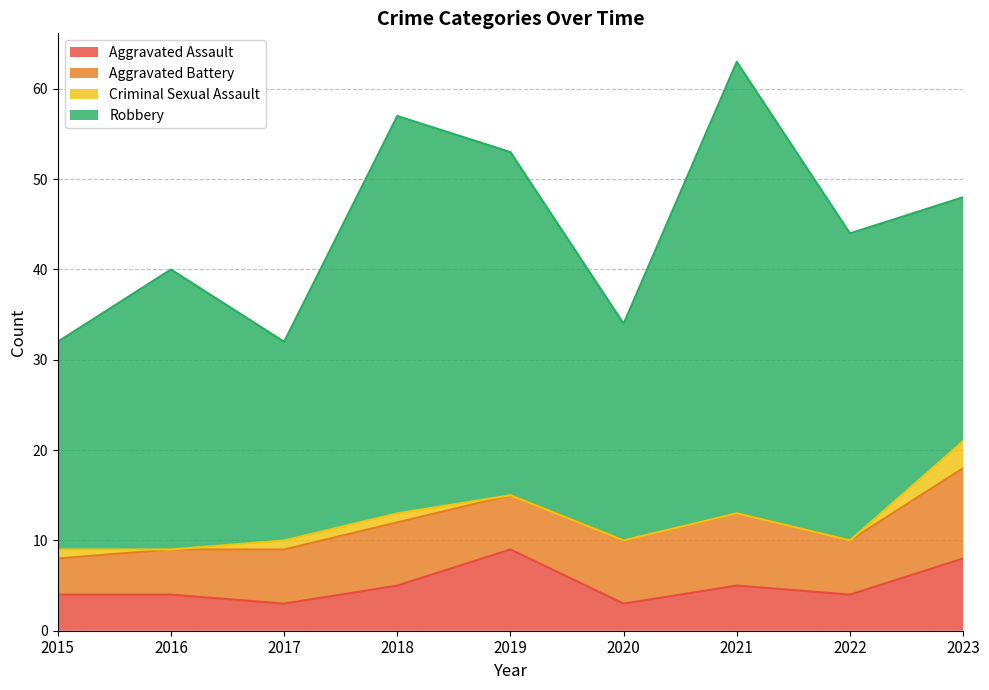

What are all the series names shown in the legend?

Aggravated Assault, Aggravated Battery, Criminal Sexual Assault, Robbery